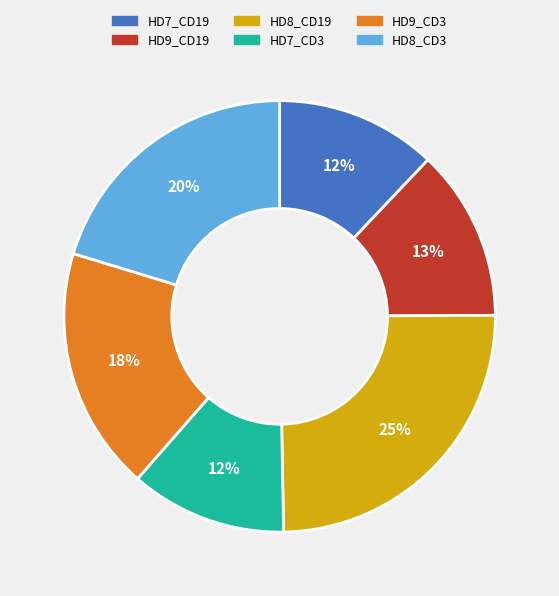

What is the largest slice in the pie chart?

HD8_CD19